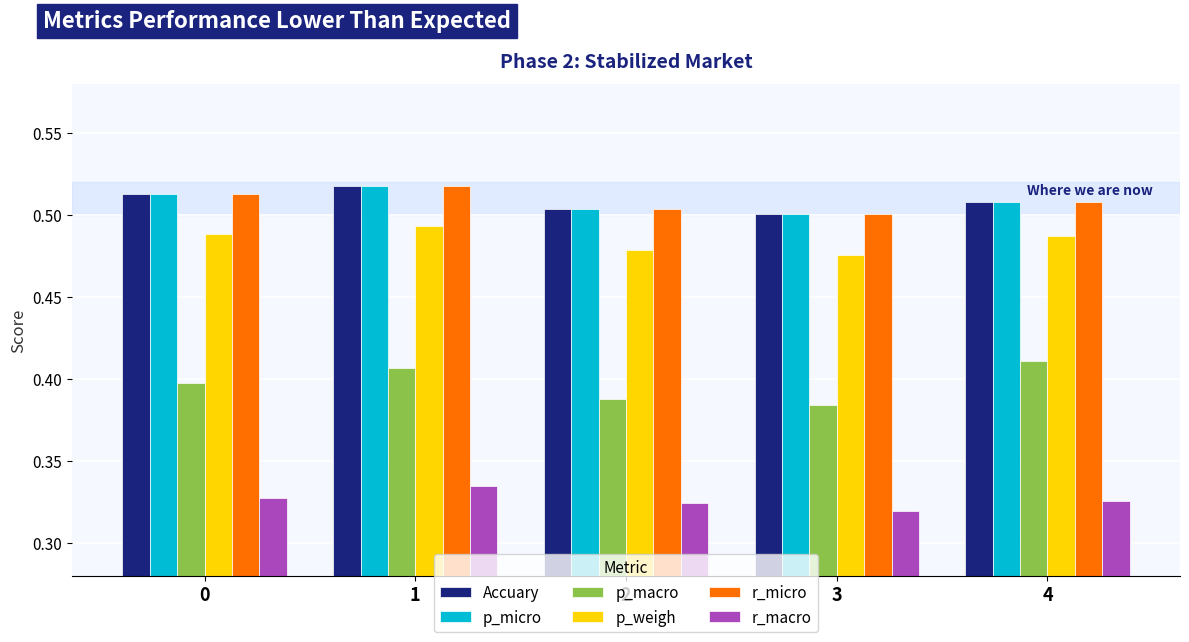

Count the r_macro values in the range 0 to 1.

5